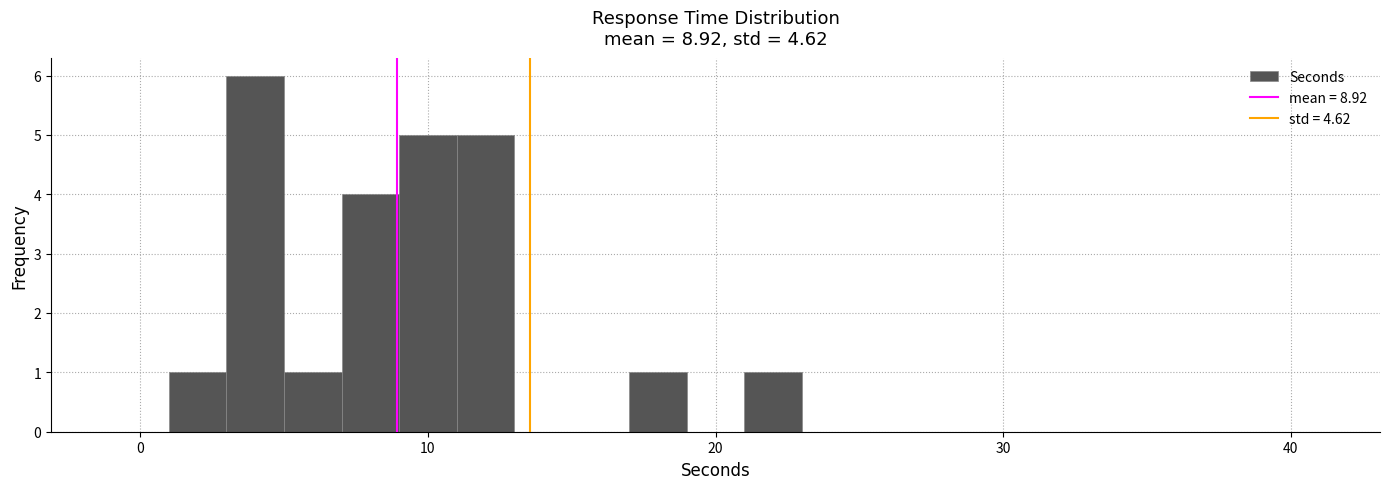

Around what value on the x-axis is the tallest bar? Give the approximate position of its centre, as read against the axis.

4